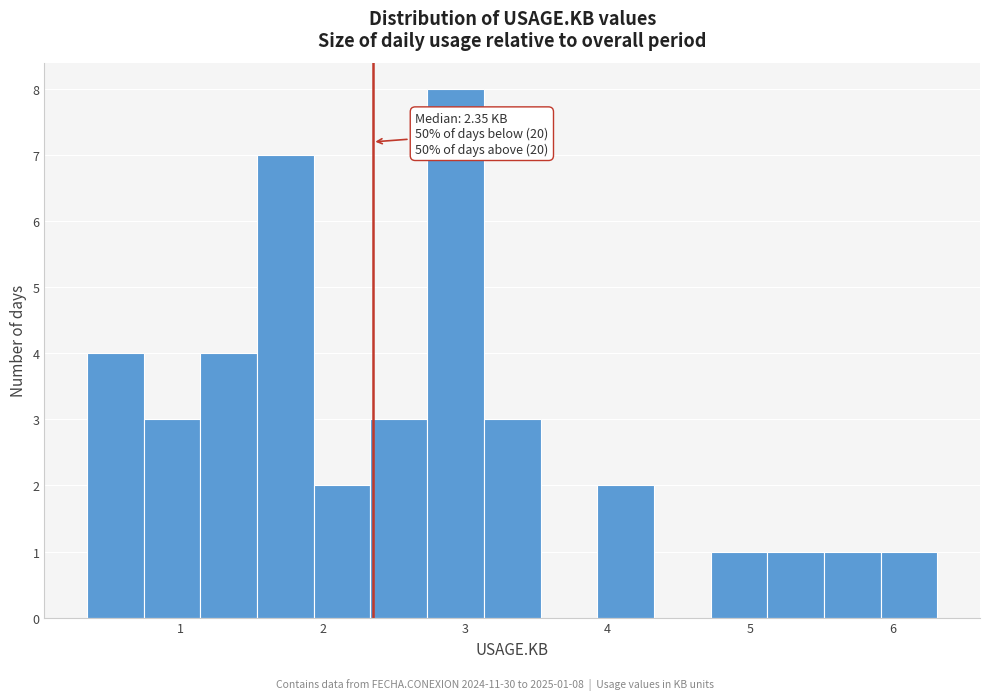

Around what value on the x-axis is the tallest bar? Give the approximate position of its centre, as read against the axis.

2.9